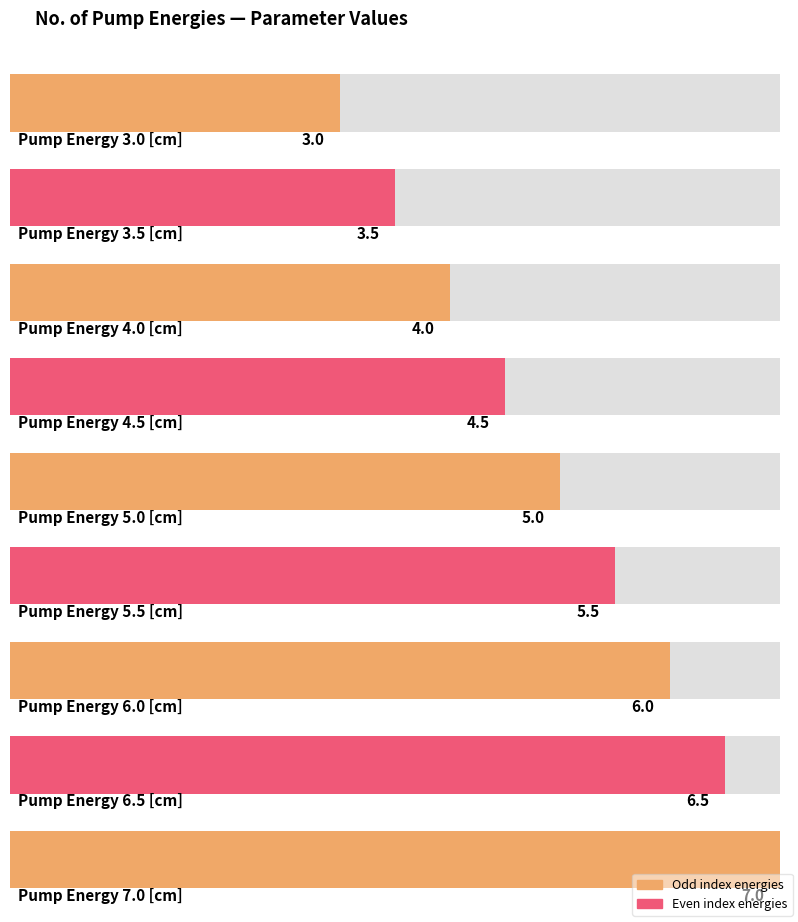

What is the minimum value shown in the chart?

3.0